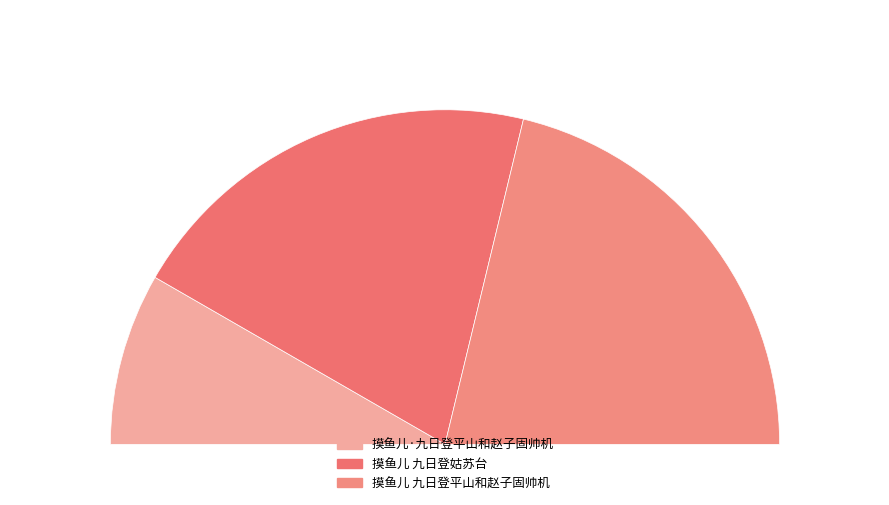

Approximately how many times larger is the value at 摸鱼儿·九日登平山和赵子固帅机 compared to 摸鱼儿 九日登姑苏台?

0.4